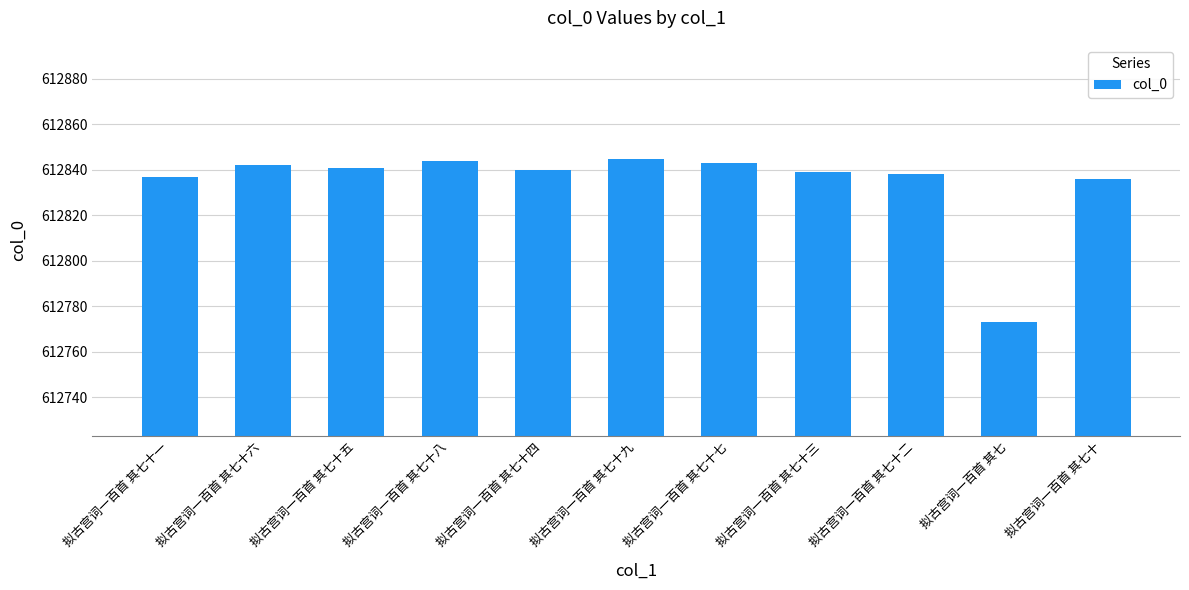

What is the value of the 1st bar from the left?

612837